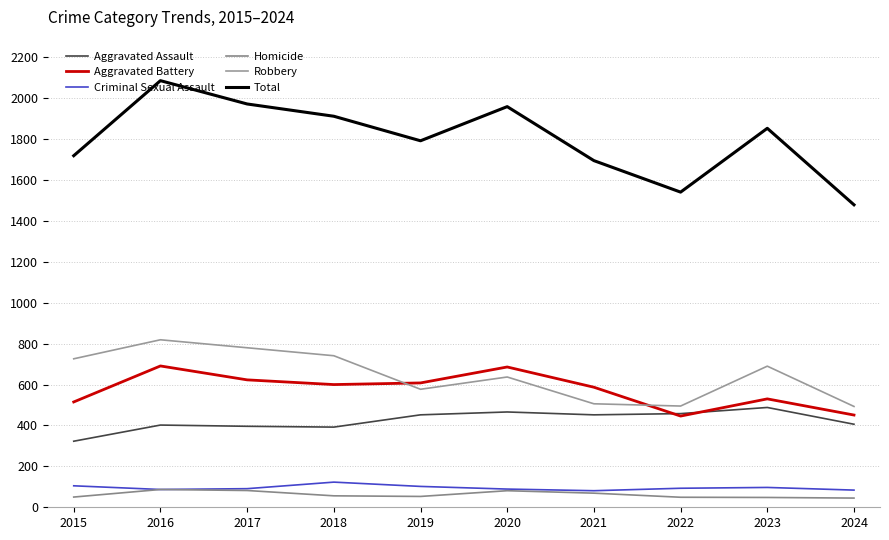

What is the minimum value for Criminal Sexual Assault?

81